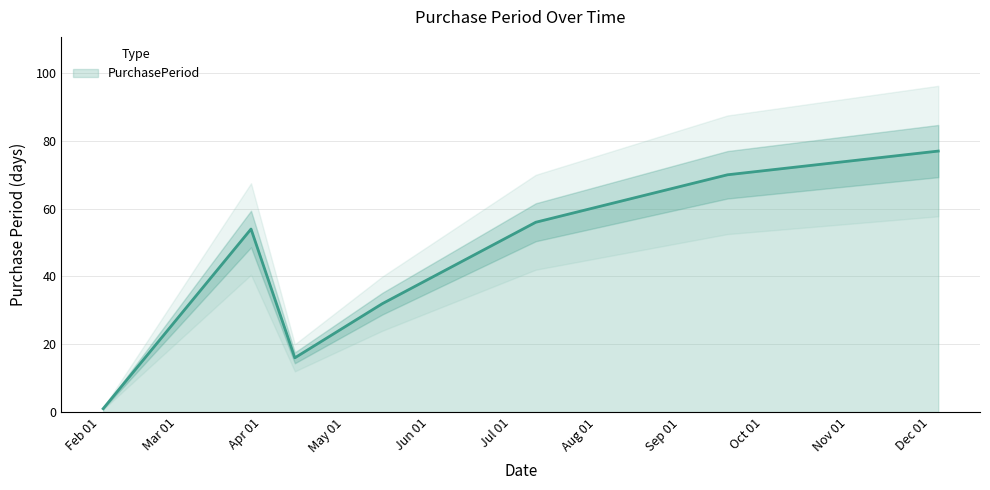

What is the label of the 4th point from the right?

2017-05-15